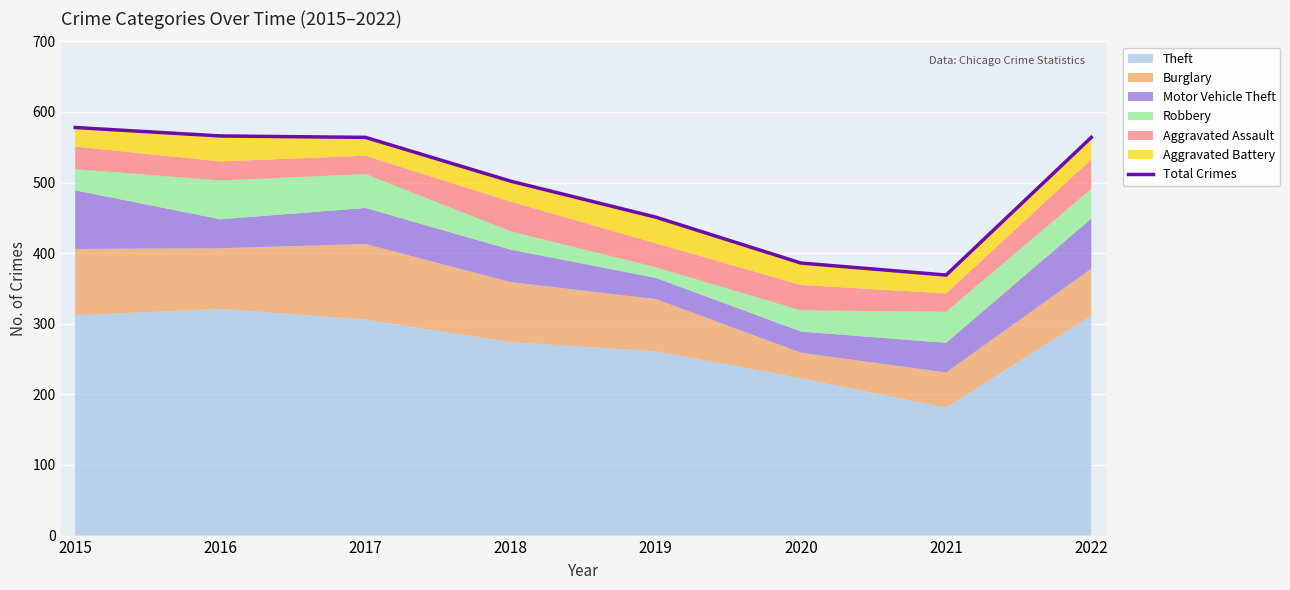

The value at 2019 is 451. True or false?

True